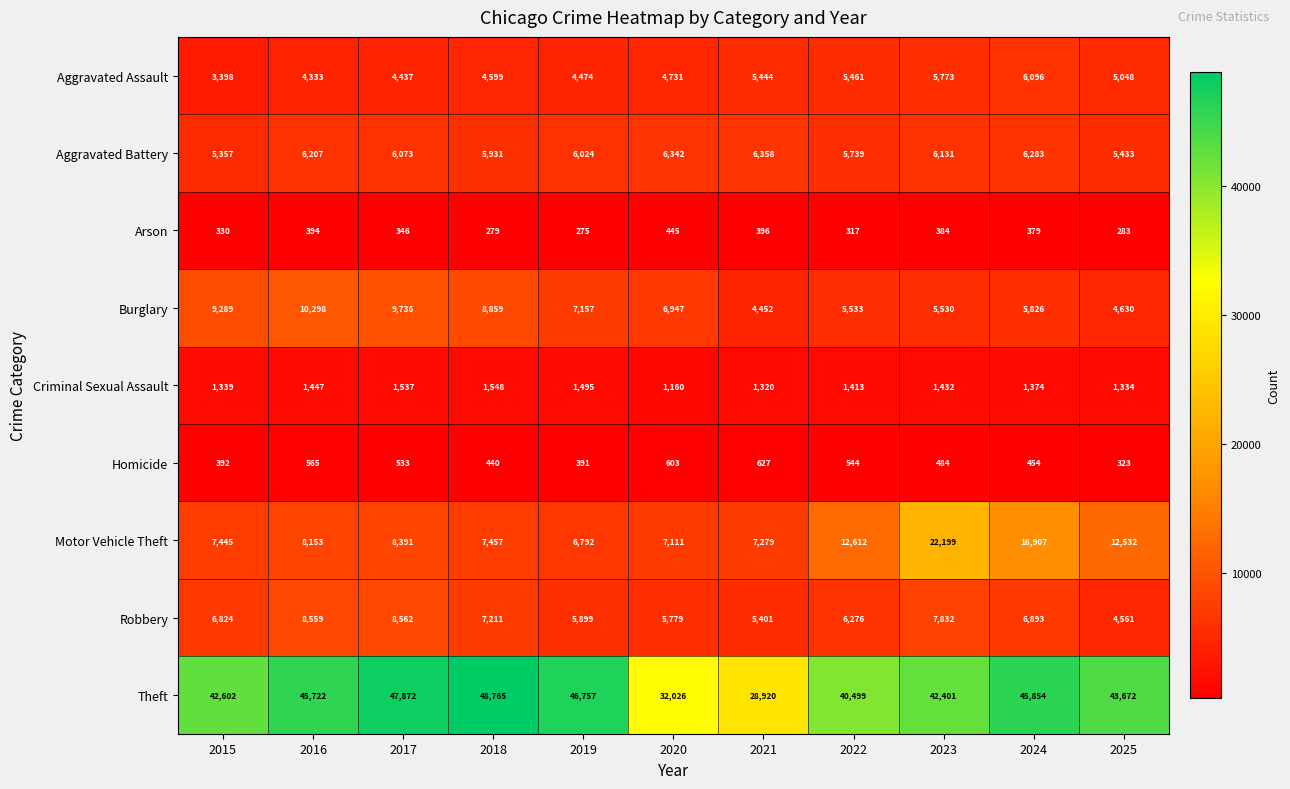

Is it true that Homicide equals 473 at 2025?

False